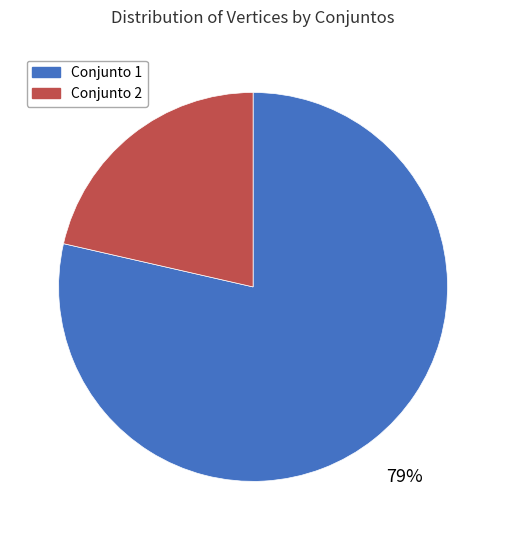

To the nearest percent, what is the combined percentage of Conjunto 2 and Conjunto 1?

100%